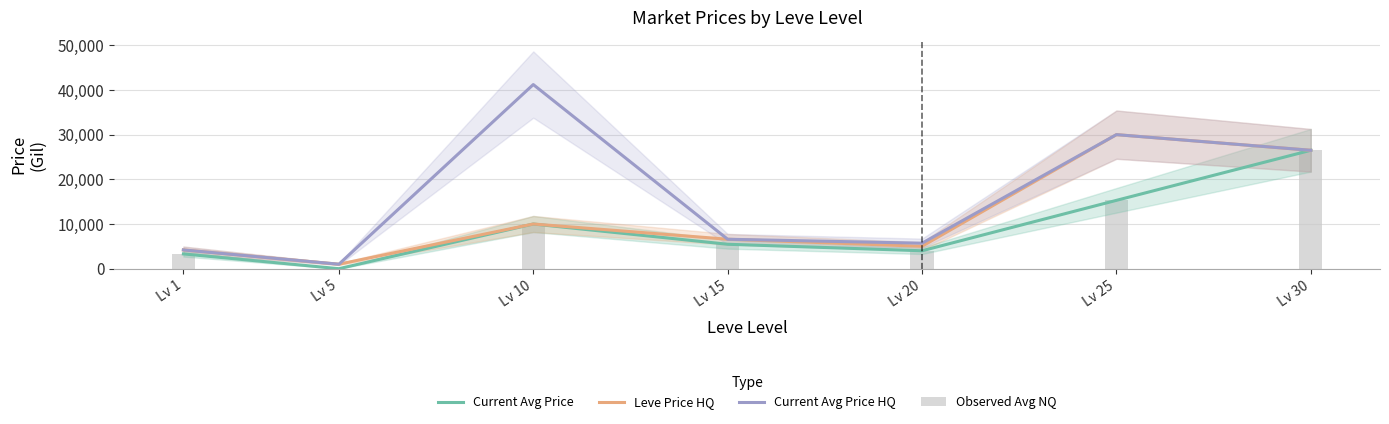

Rank the series by their maximum value, from lowest to highest.

currentAveragePrice, Observed (NQ Avg), LevePriceHQ, currentAveragePriceHQ